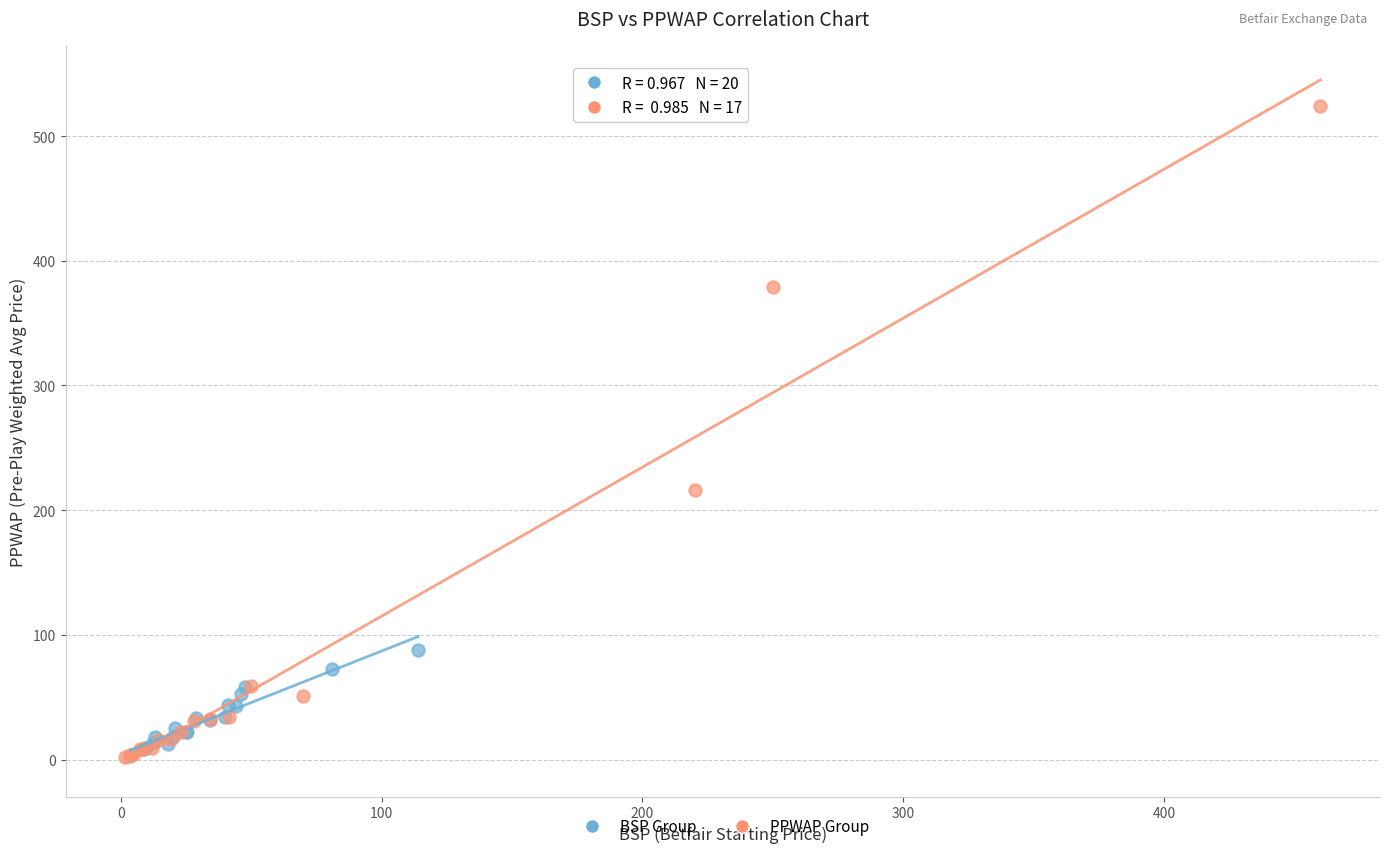

Which series has the largest Y range (max minus min)?

PPWAP Group